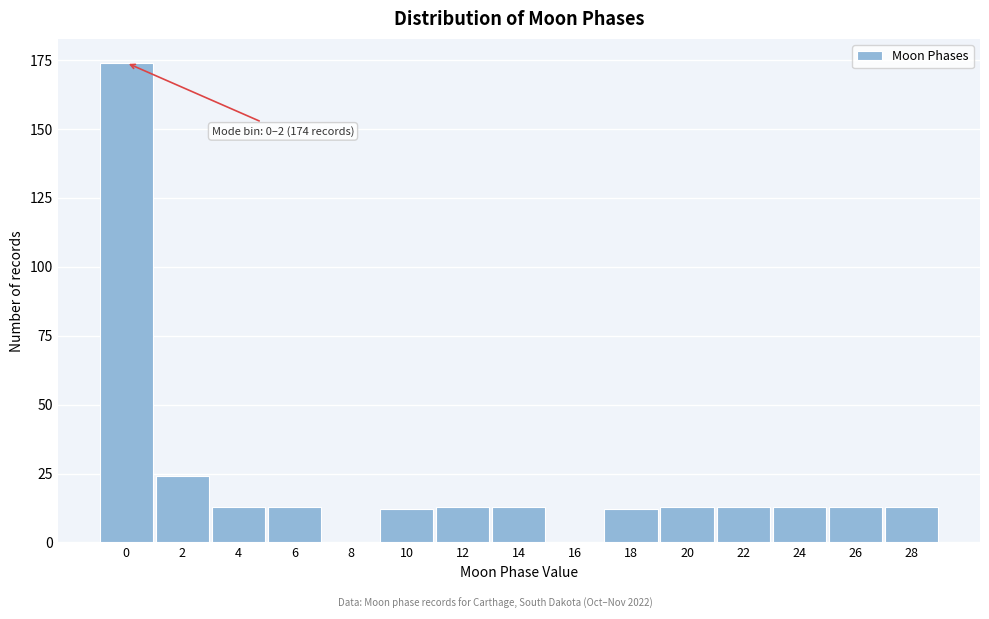

Reading right to left, what are all the values shown in this chart?

28=13	26=13	24=13	22=13	20=13	18=12	16=0	14=13	12=13	10=12	8=0	6=13	4=13	2=24	0=174